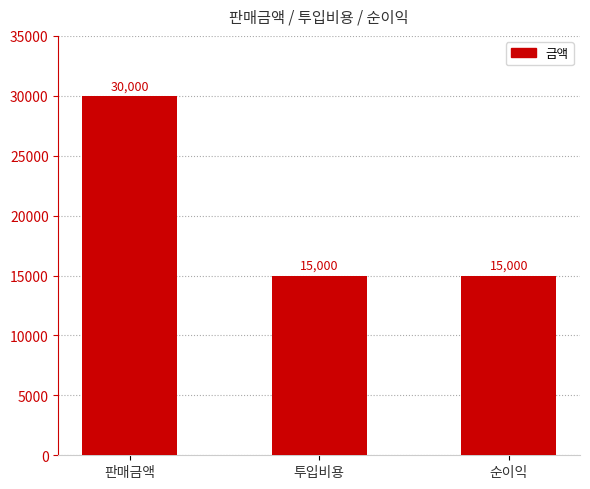

What is the sum of all values?

60000